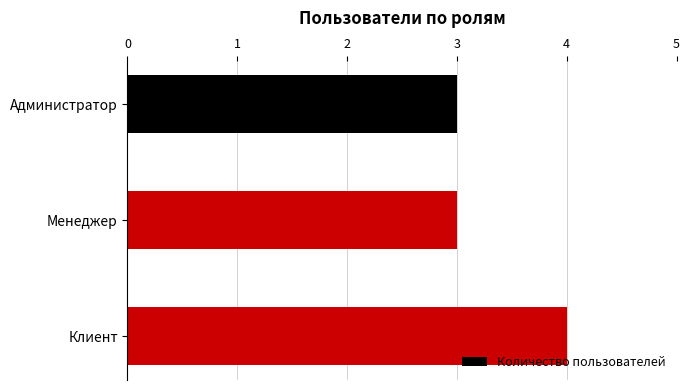

What is the ratio of the value at Менеджер to the value at Администратор?

1.0